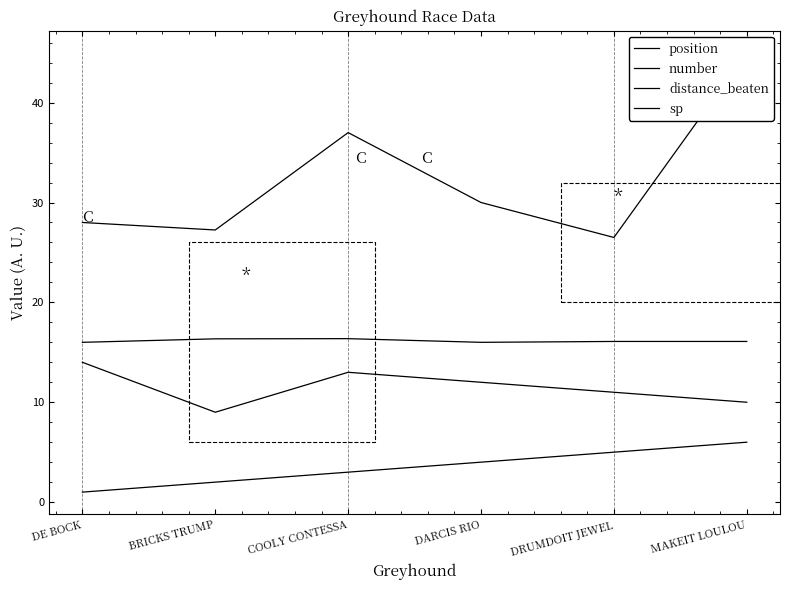

Between MAKEIT LOULOU and COOLY CONTESSA, which is larger?

MAKEIT LOULOU